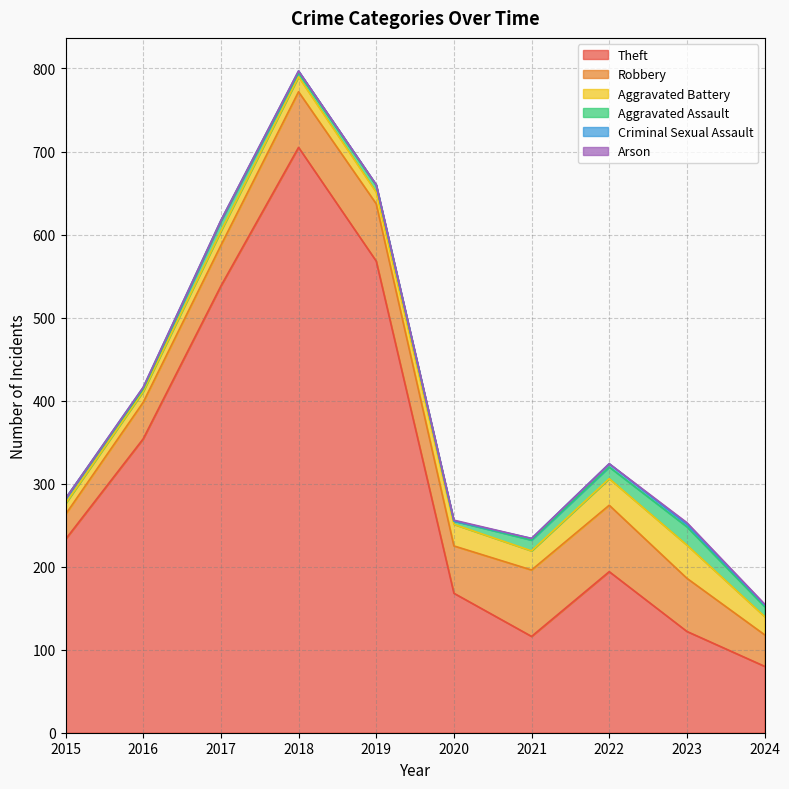

How many data points in Criminal Sexual Assault are above 2?

2